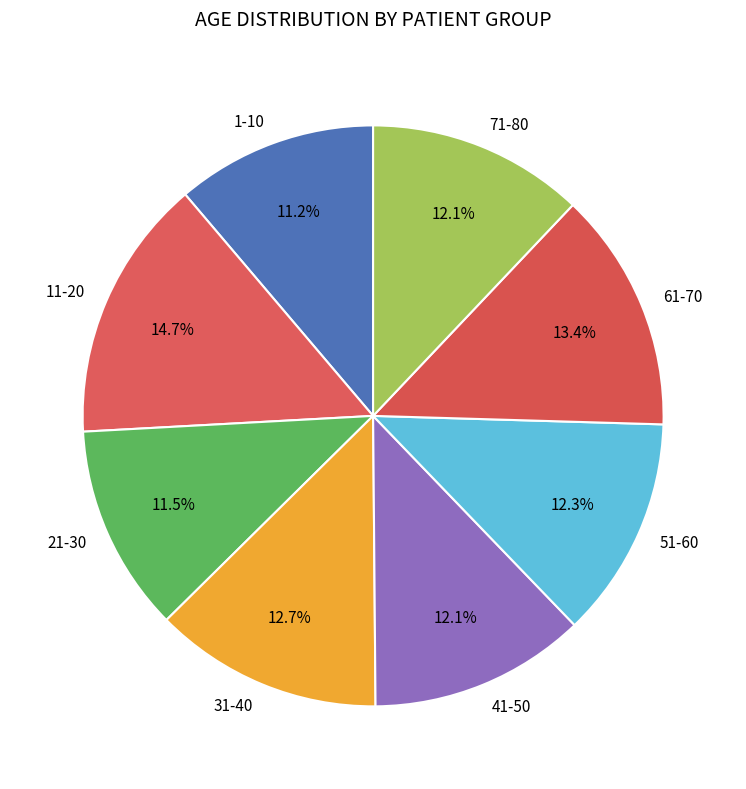

Is there a majority slice in this chart?

No